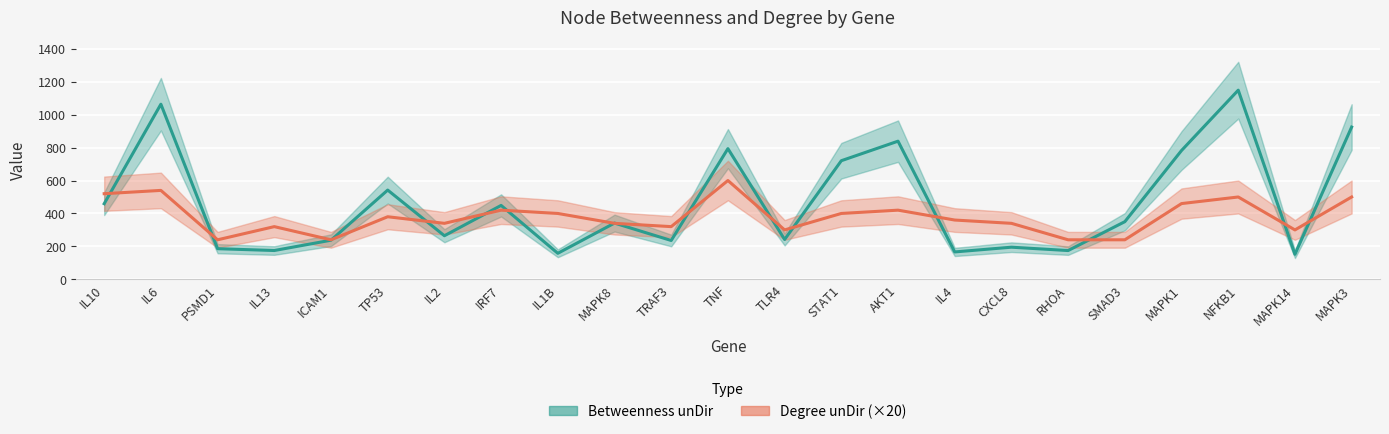

True or false: Betweenness unDir has more than 1 interior local peaks.

True